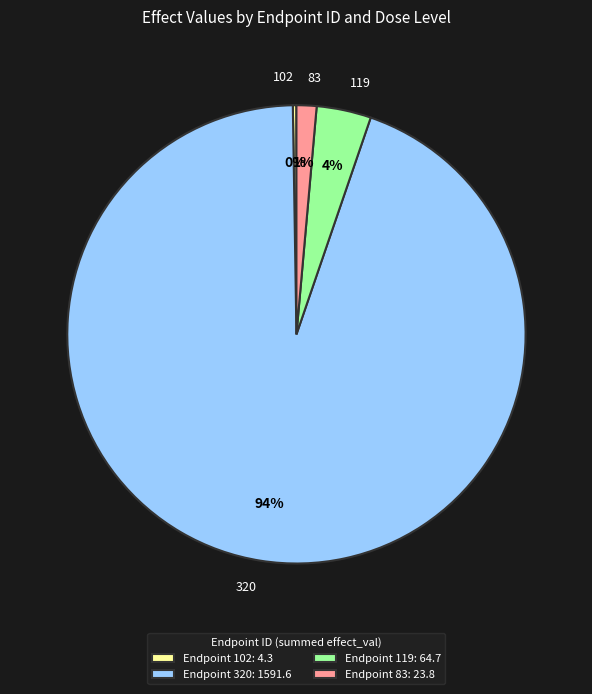

To the nearest percent, what is the average slice percentage?

25%